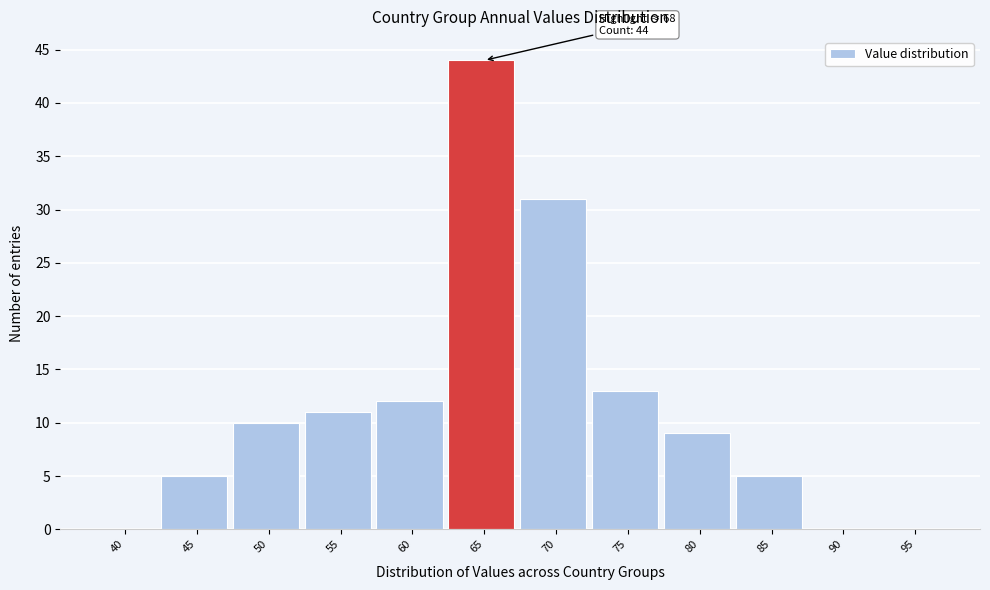

Reading left to right, extract all data points from this chart.

40=0	45=5	50=10	55=11	60=12	65=44	70=31	75=13	80=9	85=5	90=0	95=0